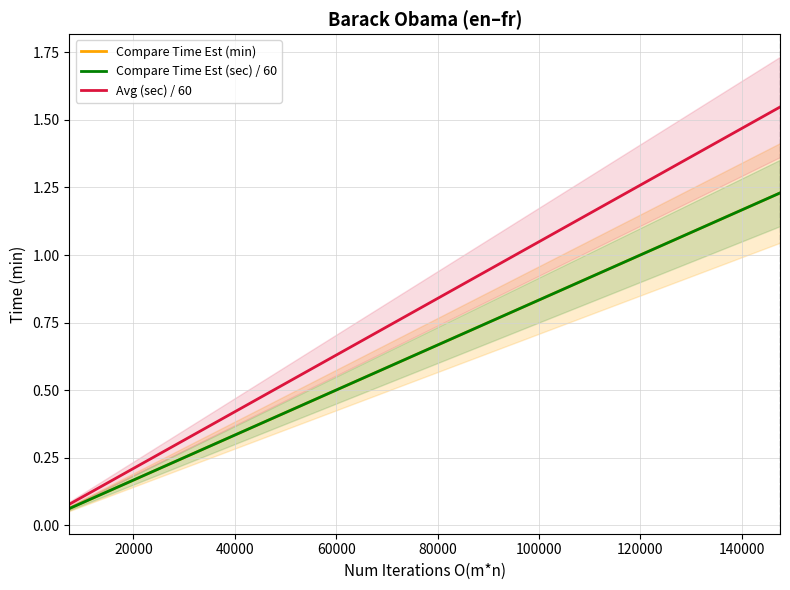

What is the lowest value of the Compare Time Est (sec) / 60 series?

0.1